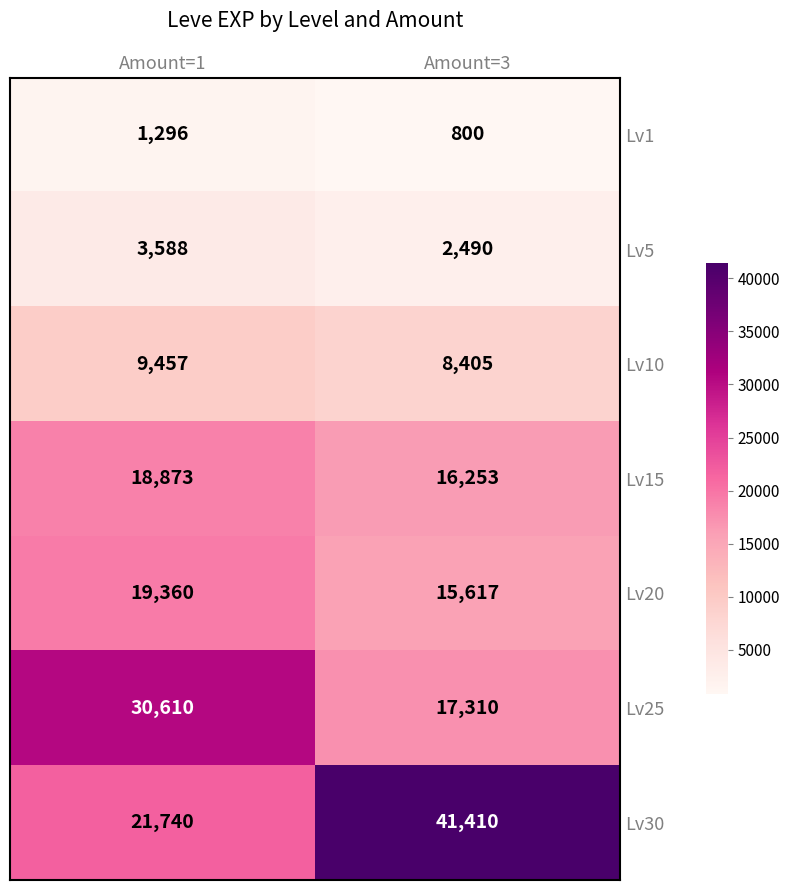

Which series changed the most between Amount=1 and Amount=3?

Lv30